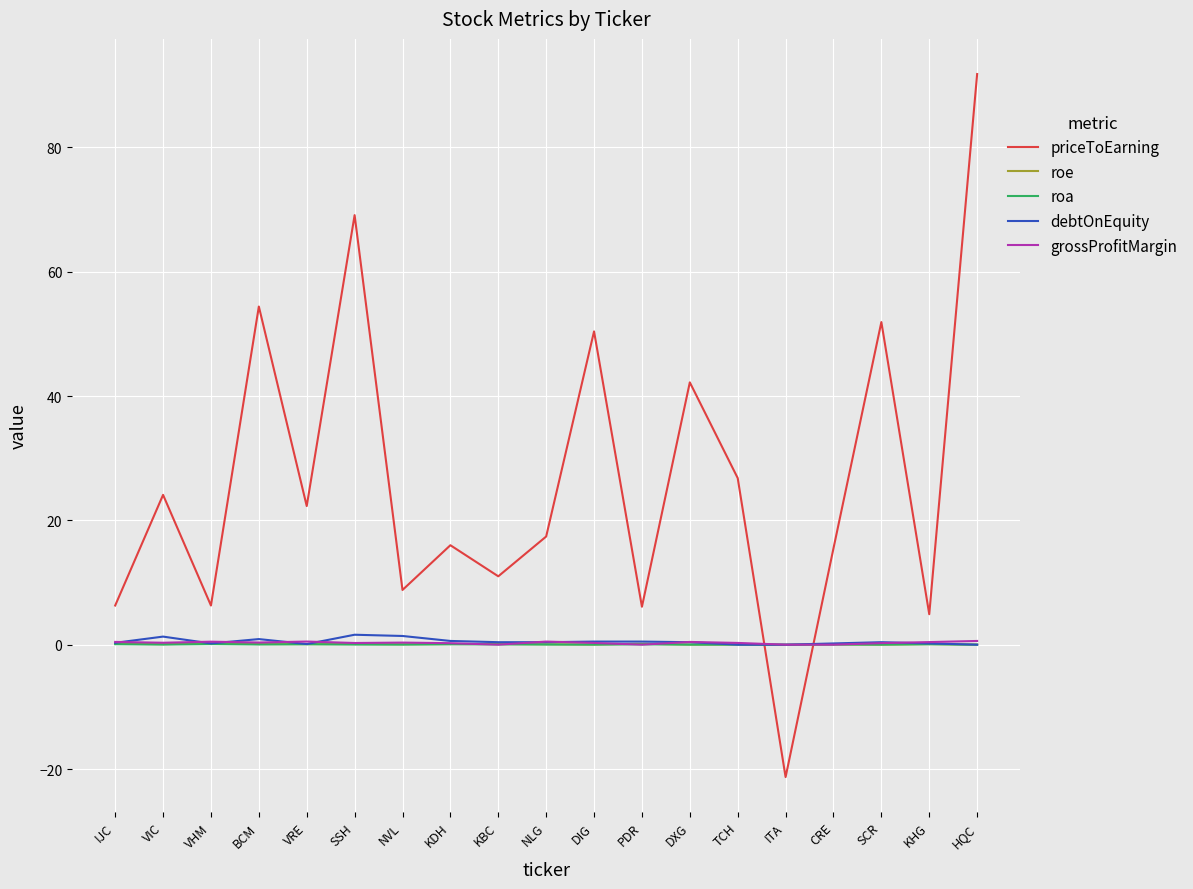

What is the average value of the roe series?

0.1